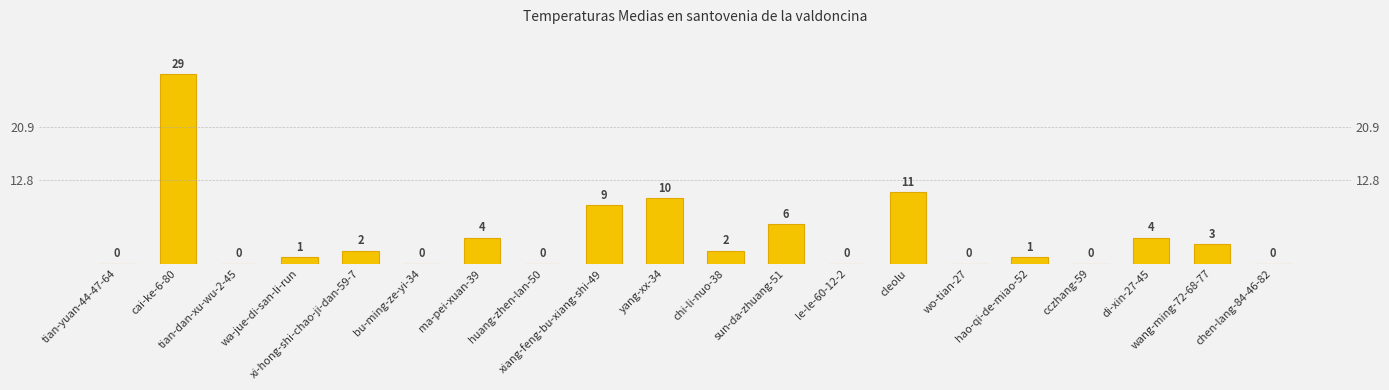

Are the bars grouped side by side (vs. stacked)?

No